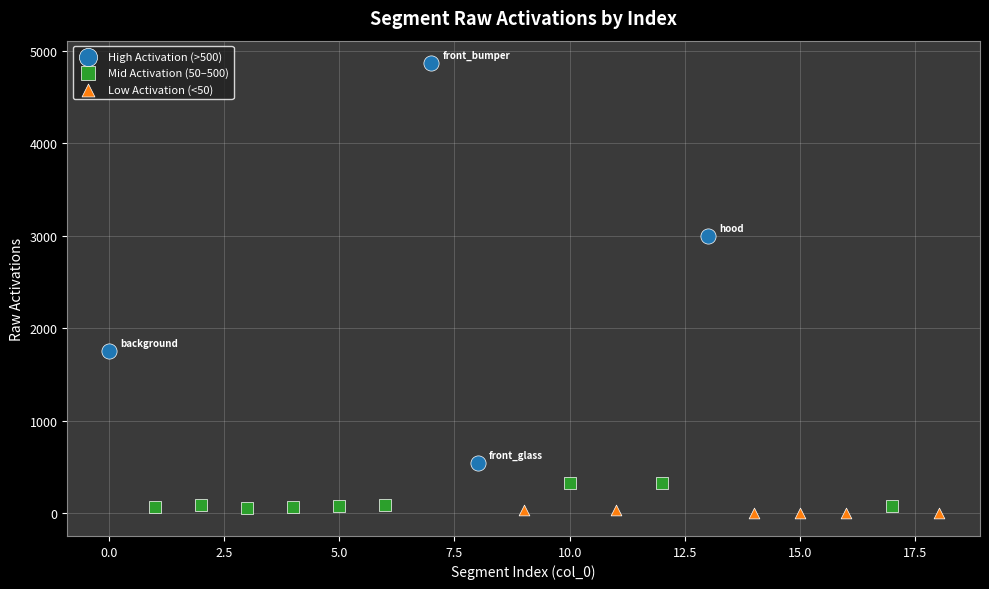

Which series has the largest Y range (max minus min)?

High Activation (>500)